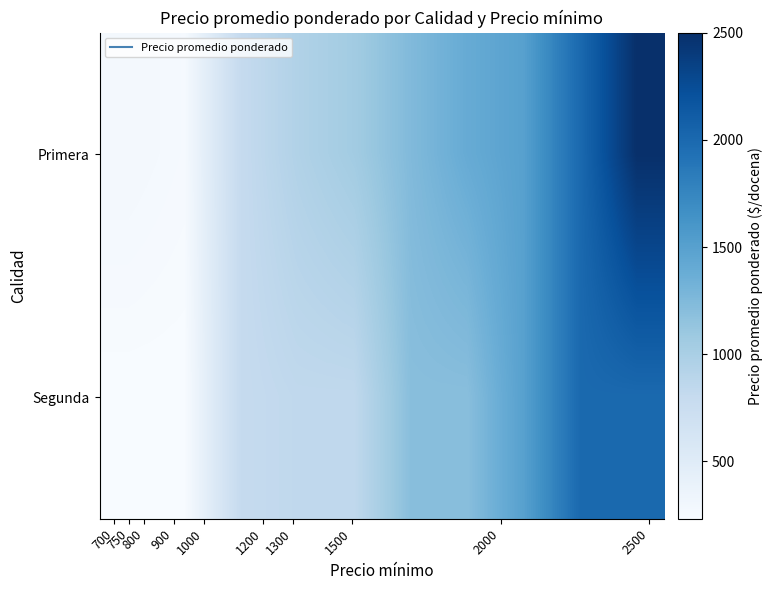

Reading left to right, transcribe all the data shown in this chart.

Primera: 282	258	800	948	1051	1242	1395	1500	2000	2500
Segunda: 233	233	800	839	839	1200	1200	1500	2000	2000